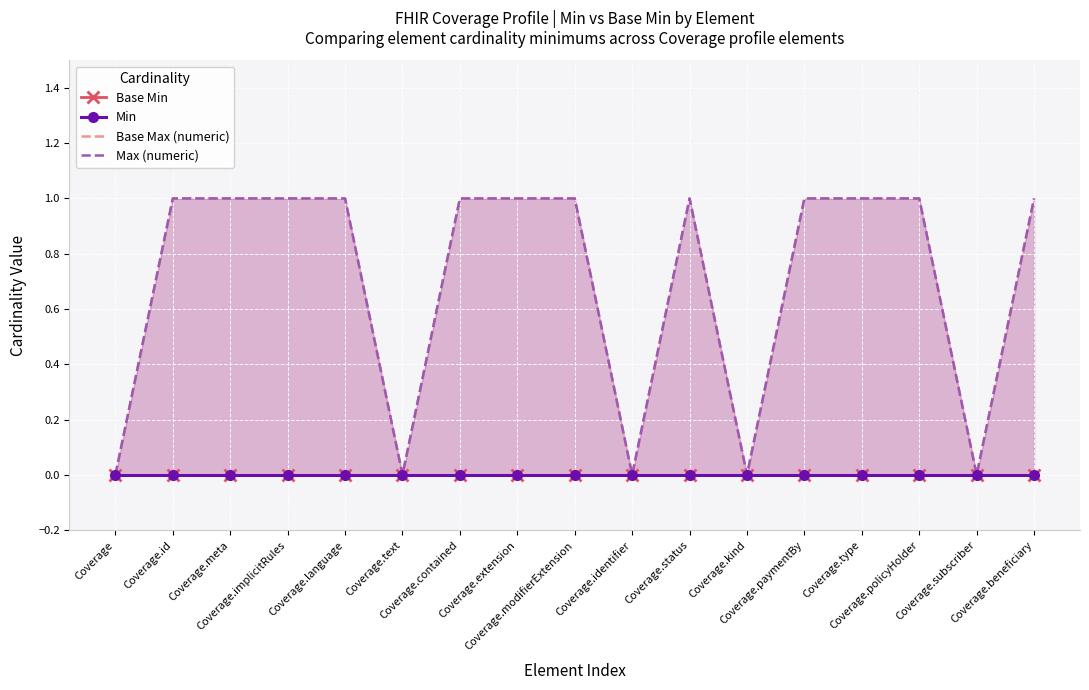

Reading right to left, transcribe all the data shown in this chart.

Base Min: Coverage.beneficiary=0	Coverage.subscriber=0	Coverage.policyHolder=0	Coverage.type=0	Coverage.paymentBy=0	Coverage.kind=0	Coverage.status=0	Coverage.identifier=0	Coverage.modifierExtension=0	Coverage.extension=0	Coverage.contained=0	Coverage.text=0	Coverage.language=0	Coverage.implicitRules=0	Coverage.meta=0	Coverage.id=0	Coverage=0
Min: Coverage.beneficiary=0	Coverage.subscriber=0	Coverage.policyHolder=0	Coverage.type=0	Coverage.paymentBy=0	Coverage.kind=0	Coverage.status=0	Coverage.identifier=0	Coverage.modifierExtension=0	Coverage.extension=0	Coverage.contained=0	Coverage.text=0	Coverage.language=0	Coverage.implicitRules=0	Coverage.meta=0	Coverage.id=0	Coverage=0
Base Max (numeric): Coverage.beneficiary=1	Coverage.subscriber=0	Coverage.policyHolder=1	Coverage.type=1	Coverage.paymentBy=1	Coverage.kind=0	Coverage.status=1	Coverage.identifier=0	Coverage.modifierExtension=1	Coverage.extension=1	Coverage.contained=1	Coverage.text=0	Coverage.language=1	Coverage.implicitRules=1	Coverage.meta=1	Coverage.id=1	Coverage=0
Max (numeric): Coverage.beneficiary=1	Coverage.subscriber=0	Coverage.policyHolder=1	Coverage.type=1	Coverage.paymentBy=1	Coverage.kind=0	Coverage.status=1	Coverage.identifier=0	Coverage.modifierExtension=1	Coverage.extension=1	Coverage.contained=1	Coverage.text=0	Coverage.language=1	Coverage.implicitRules=1	Coverage.meta=1	Coverage.id=1	Coverage=0